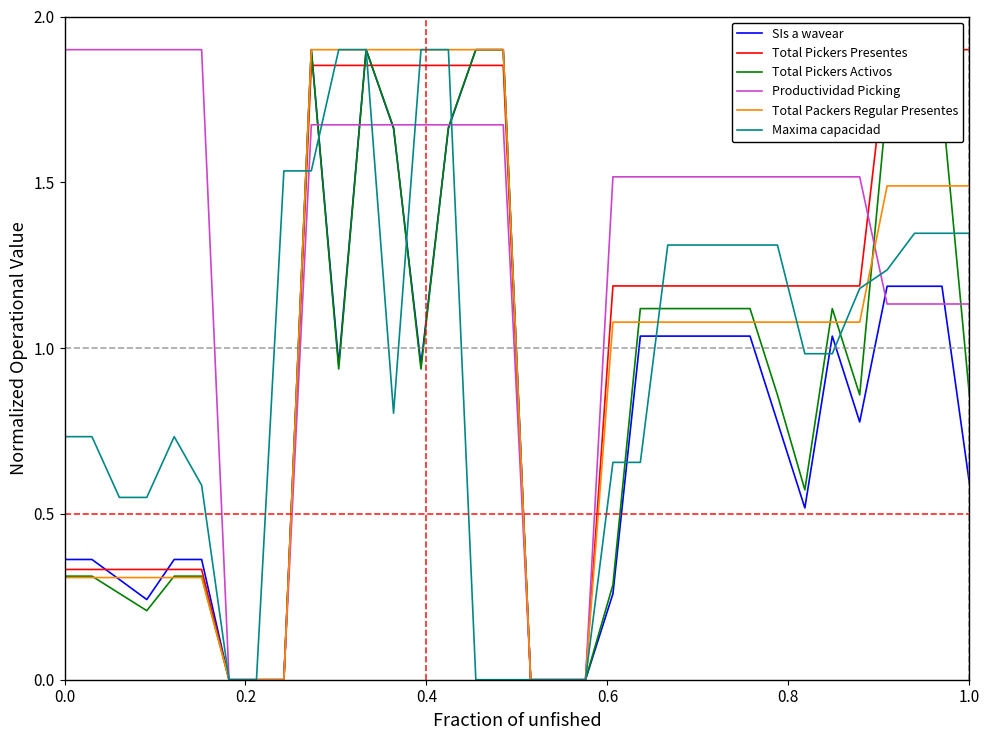

True or false: Total Pickers Activos has more than 1 interior local peaks.

True